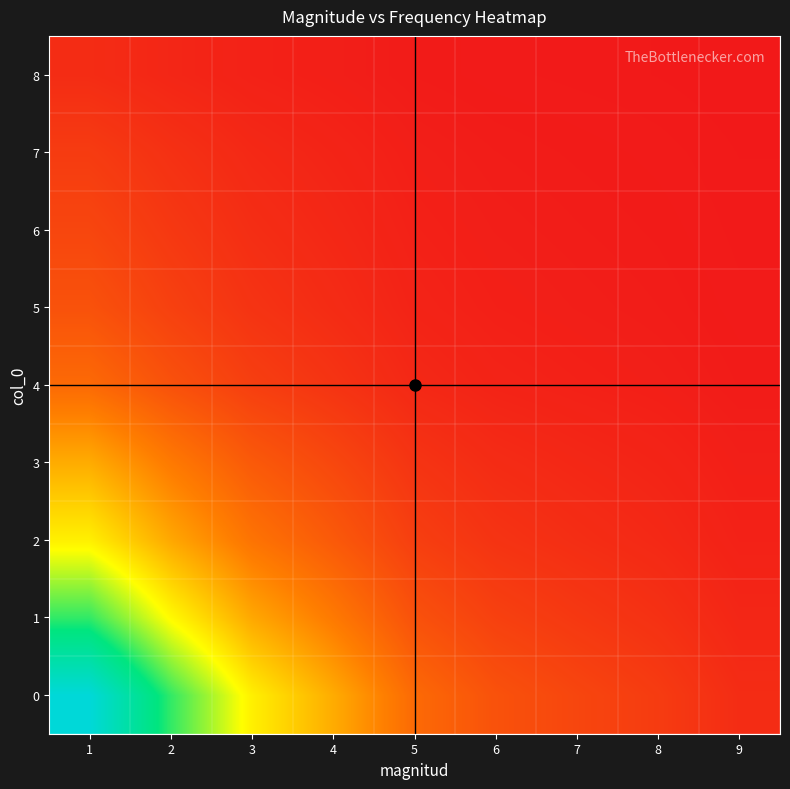

Reading left to right, list all the values displayed in this chart.

0: 1=1.0	2=0.7	3=0.5	4=0.3	5=0.2	6=0.1	7=0.1	8=0.1	9=0.1
1: 1=0.7	2=0.5	3=0.3	4=0.2	5=0.1	6=0.1	7=0.1	8=0.1	9=0.0
2: 1=0.5	2=0.3	3=0.2	4=0.2	5=0.1	6=0.1	7=0.1	8=0.0	9=0.0
3: 1=0.3	2=0.2	3=0.2	4=0.1	5=0.1	6=0.0	7=0.0	8=0.0	9=0.0
4: 1=0.2	2=0.1	3=0.1	4=0.1	5=0.0	6=0.0	7=0.0	8=0.0	9=0.0
5: 1=0.1	2=0.1	3=0.1	4=0.0	5=0.0	6=0.0	7=0.0	8=0.0	9=0.0
6: 1=0.1	2=0.1	3=0.1	4=0.0	5=0.0	6=0.0	7=0.0	8=0.0	9=0.0
7: 1=0.1	2=0.1	3=0.0	4=0.0	5=0.0	6=0.0	7=0.0	8=0.0	9=0.0
8: 1=0.1	2=0.0	3=0.0	4=0.0	5=0.0	6=0.0	7=0.0	8=0.0	9=0.0